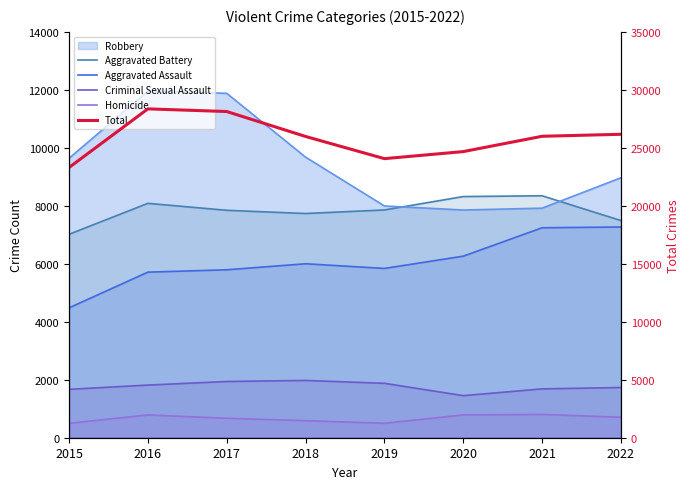

True or false: Total and Criminal Sexual Assault intersect in this chart.

False